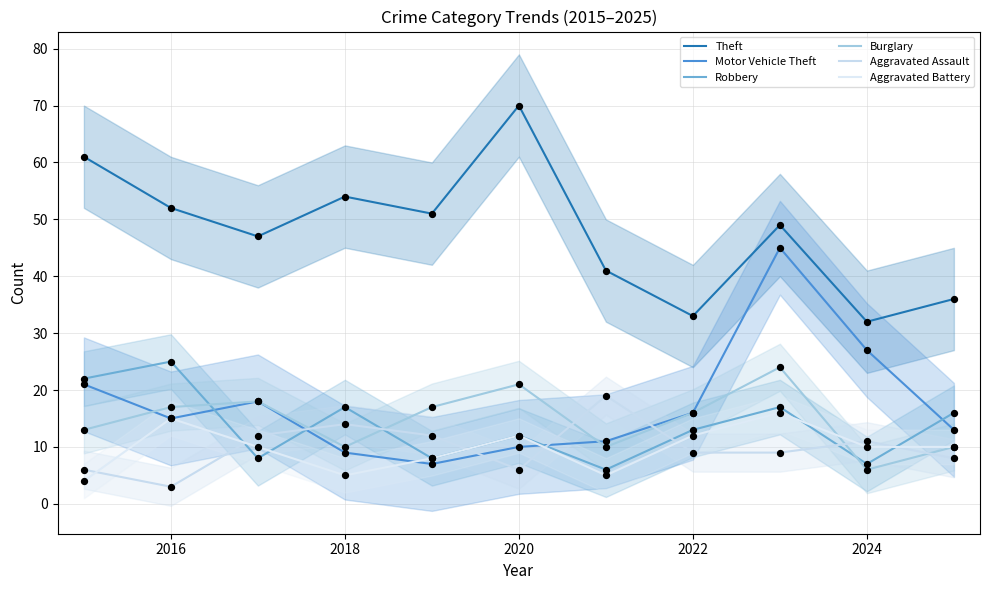

Which series reaches the maximum Y coordinate?

Theft